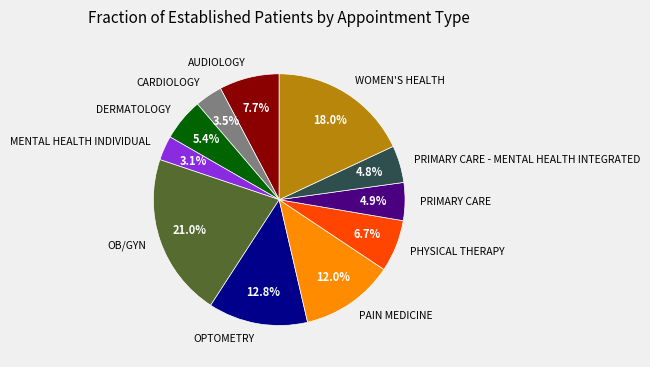

How many segments does this pie chart have?

11